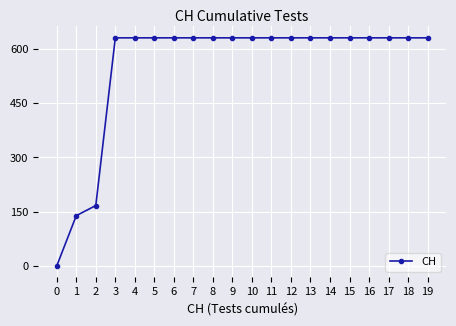

What value does the data have at 16?

631